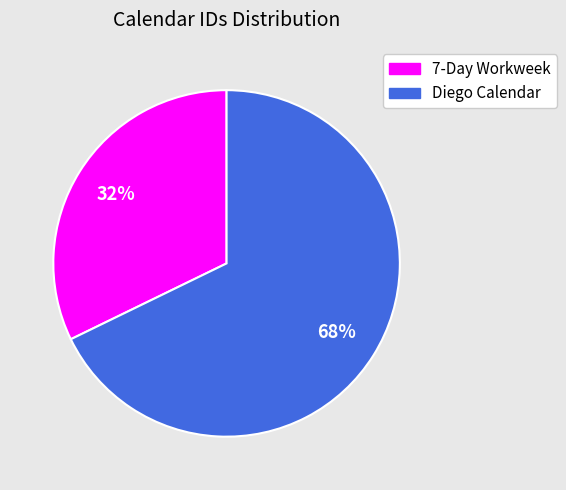

What percentage is the Diego Calendar slice, to the nearest percent?

68%